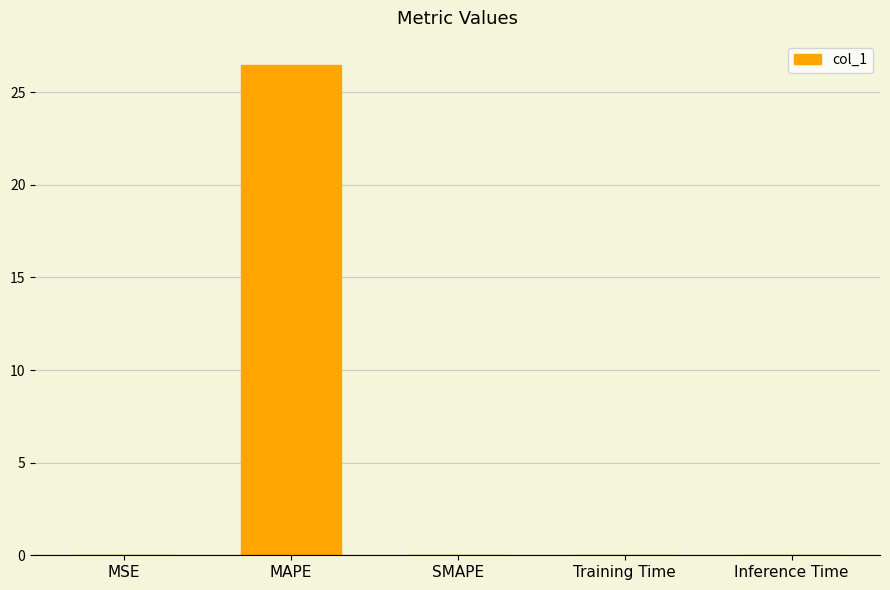

What is the greatest value displayed?

26.5